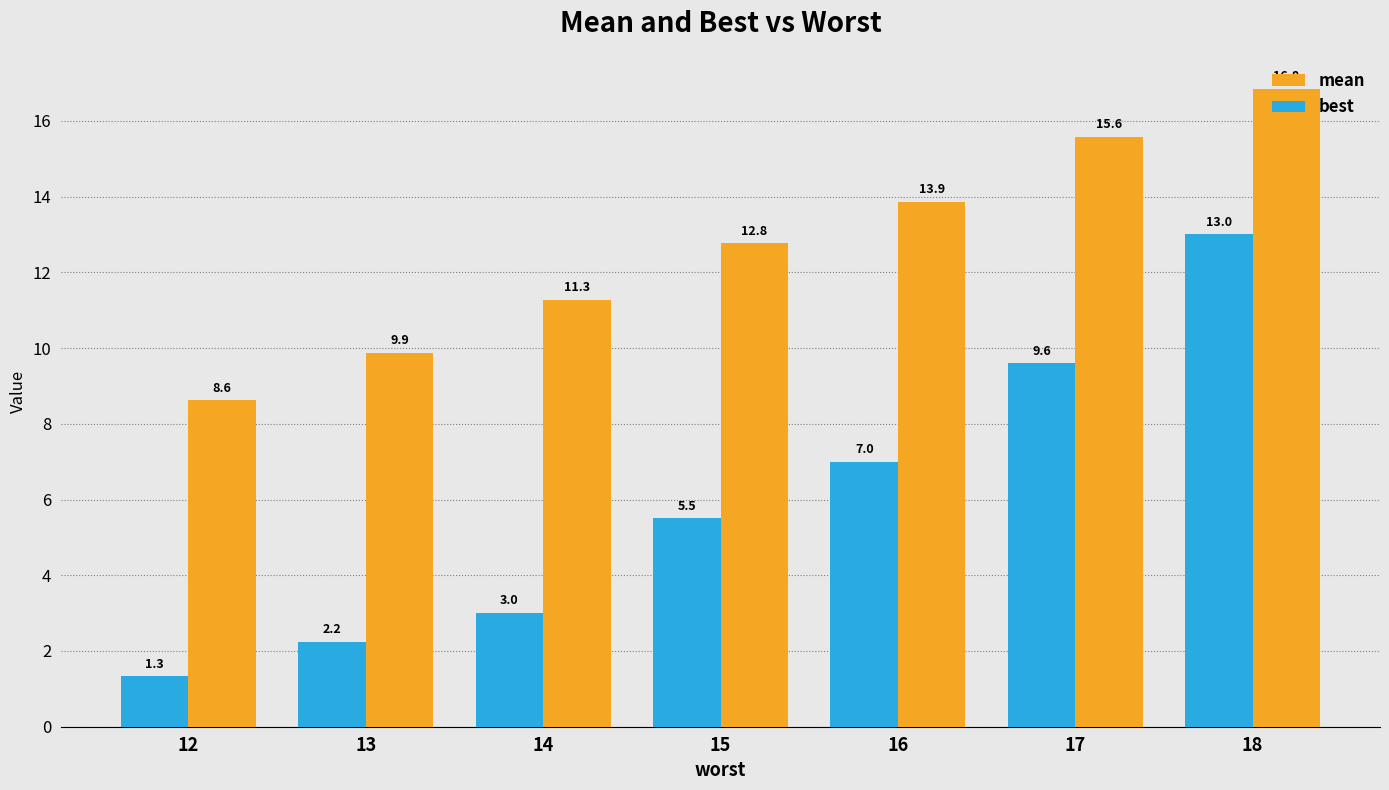

What is the spread (max minus min) of values at 12?

7.3